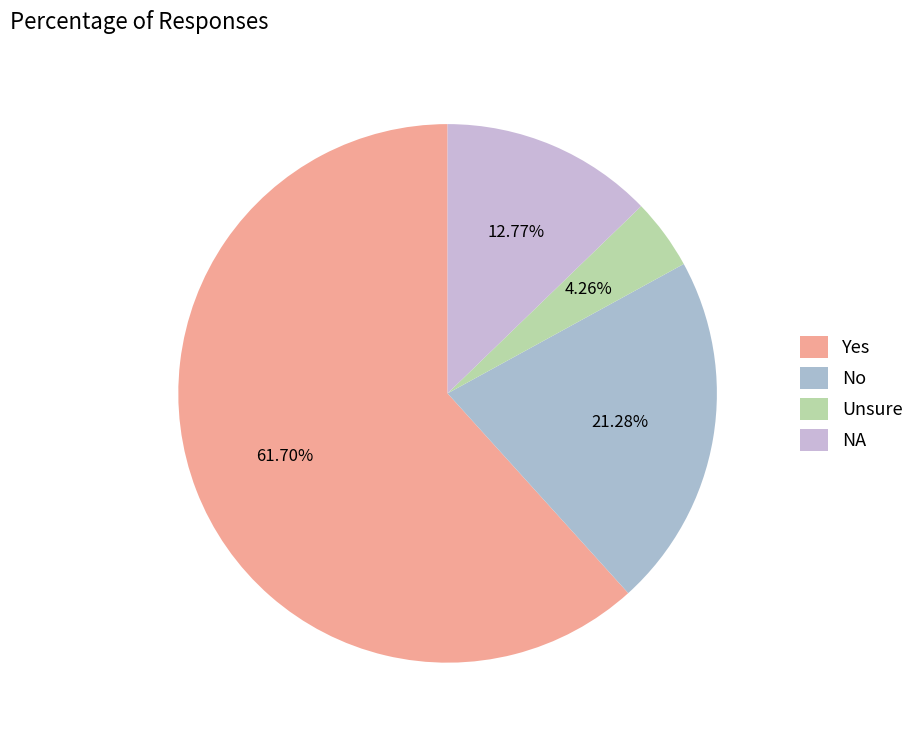

The Unsure slice represents 16% of the pie. True or false?

False